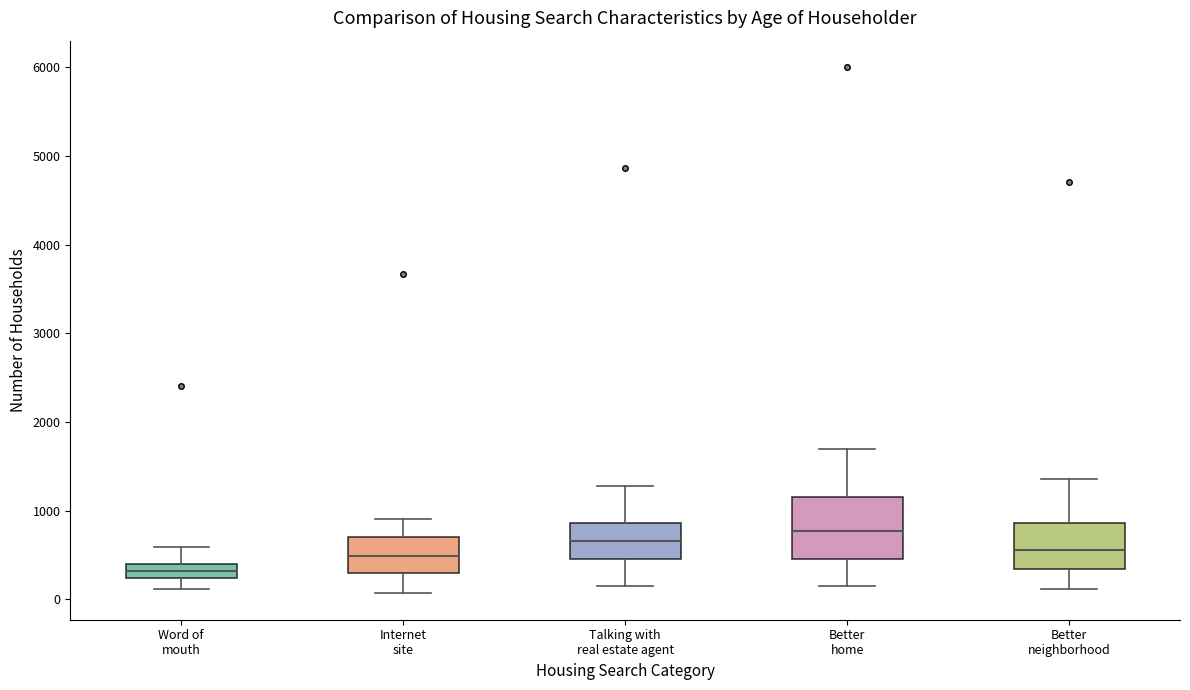

Which box is the tallest, from its lower edge to its upper edge?

Better home